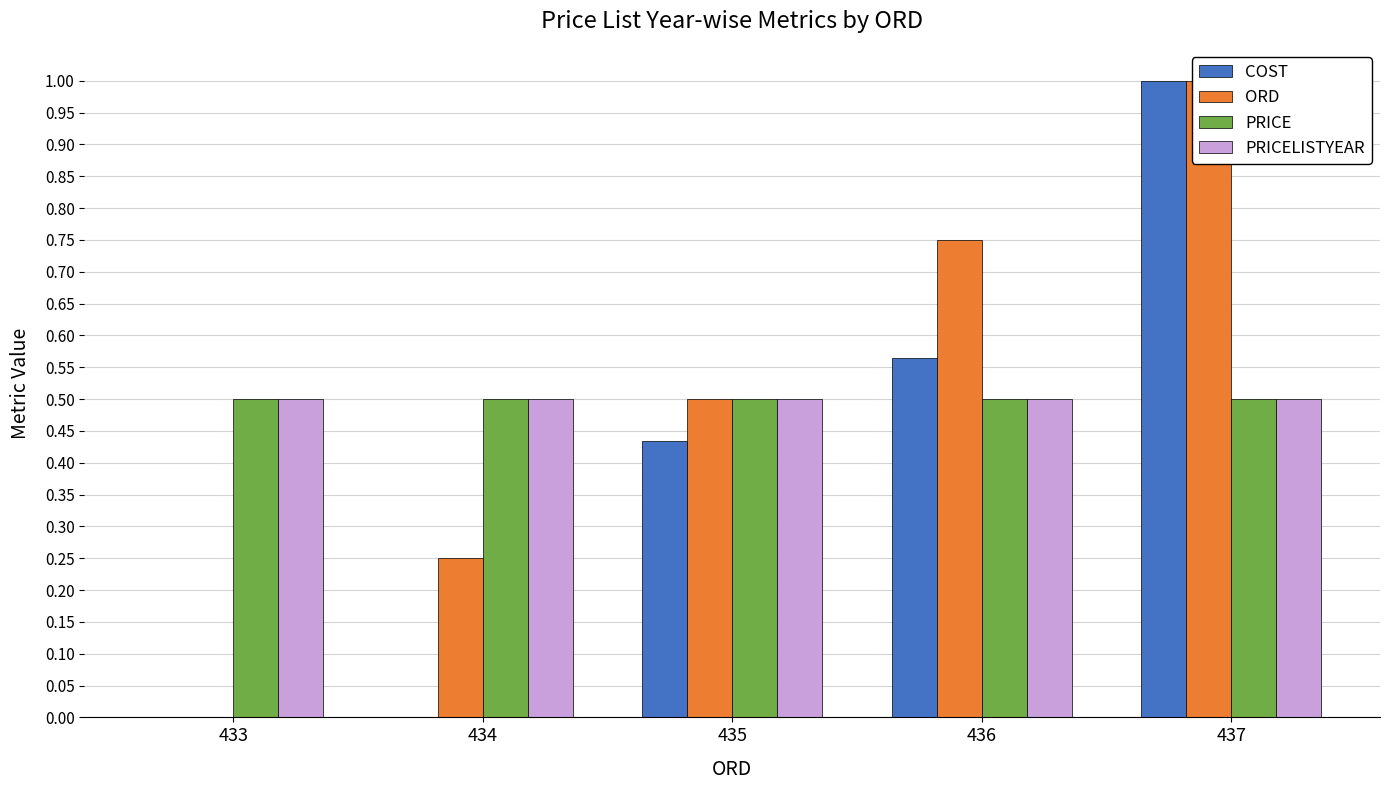

Is it true that COST equals 0.0 at 434?

True